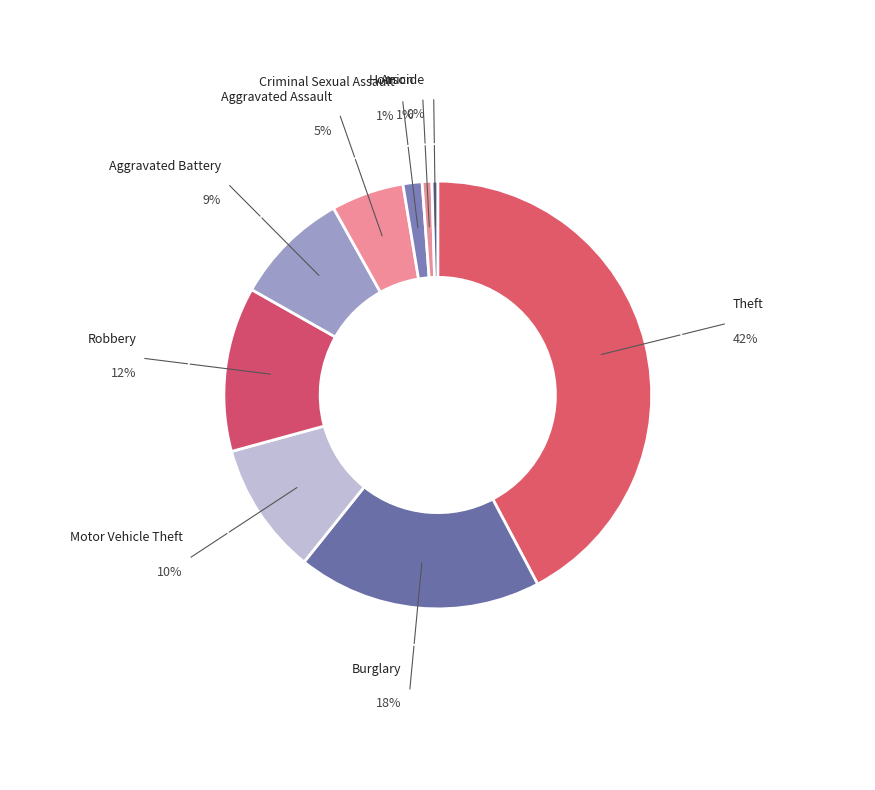

Approximately how many times larger is the value at Homicide compared to Arson?

0.6